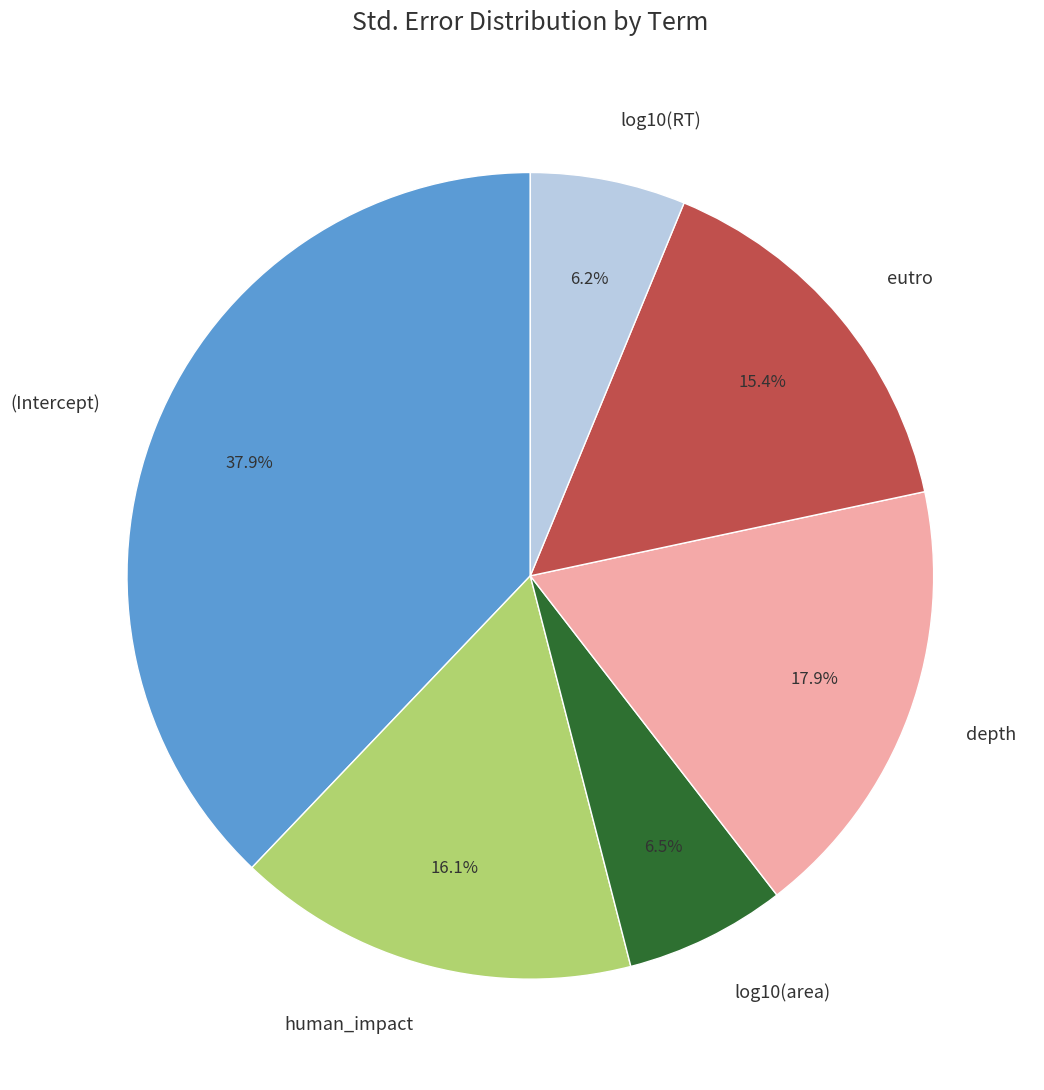

Which has a higher value, log10(RT) or (Intercept)?

(Intercept)